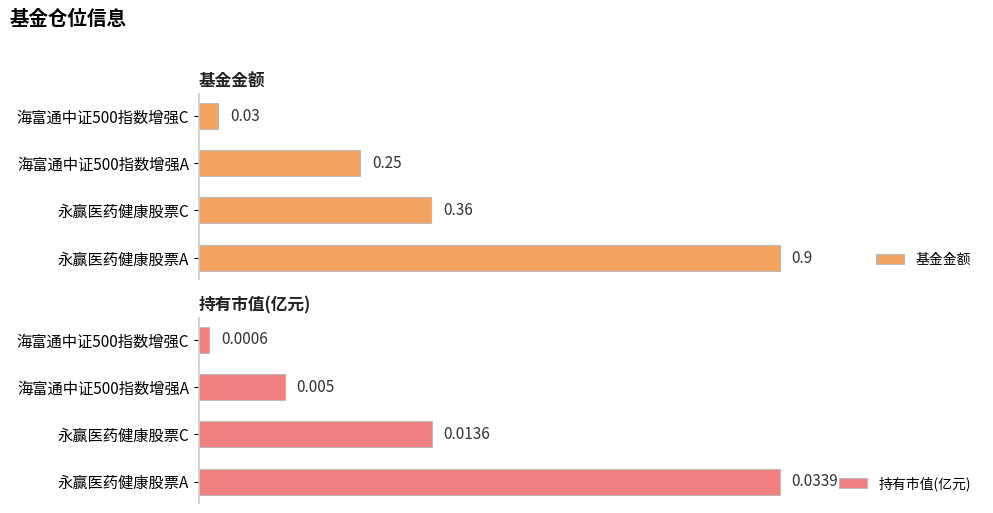

Reading right to left, transcribe all the data shown in this chart.

基金金额: 0.0	0.2	0.4	0.9
持有市值(亿元): 0.0	0.0	0.0	0.0